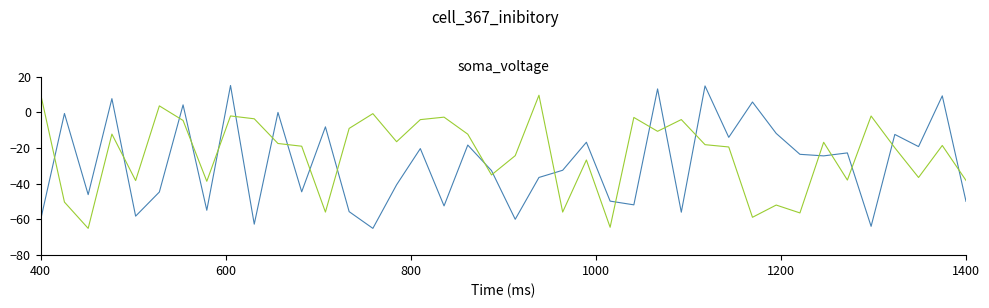

What is the smallest value displayed?

-65.0